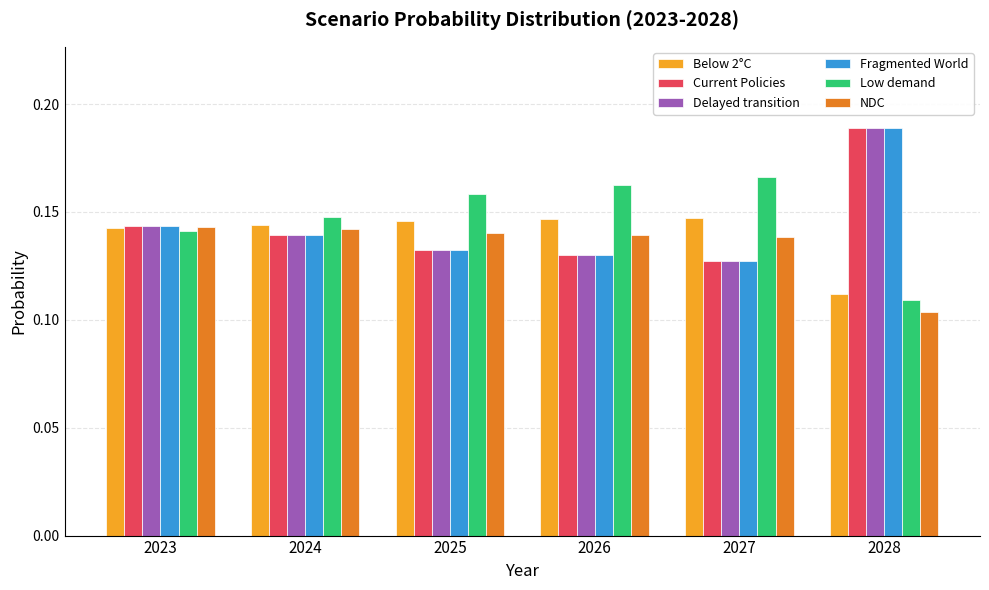

Where is Current Policies nearest to the value 0?

2027